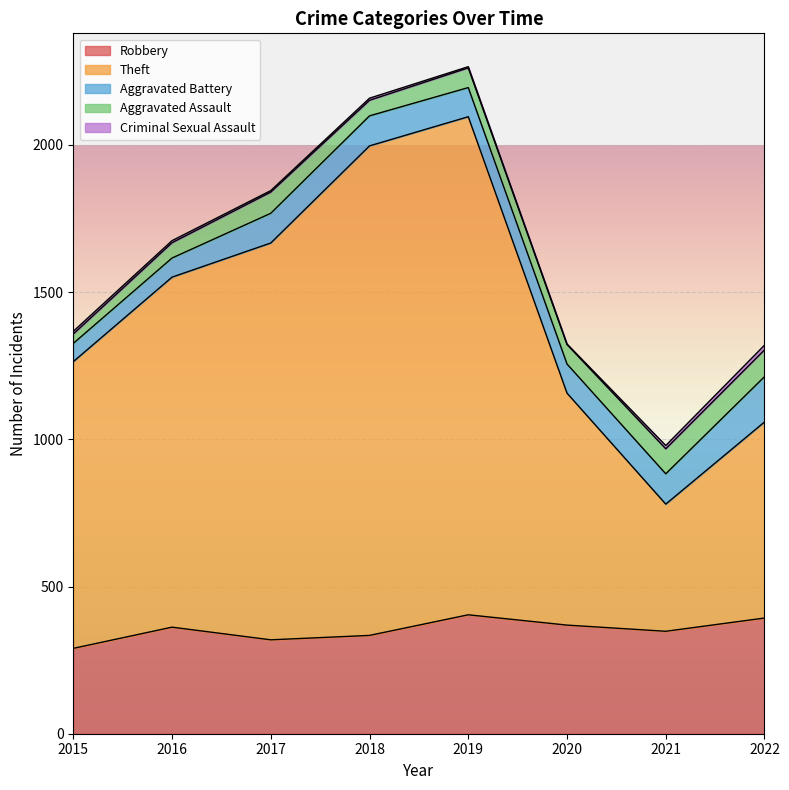

Which series has the largest total across all categories?

Theft